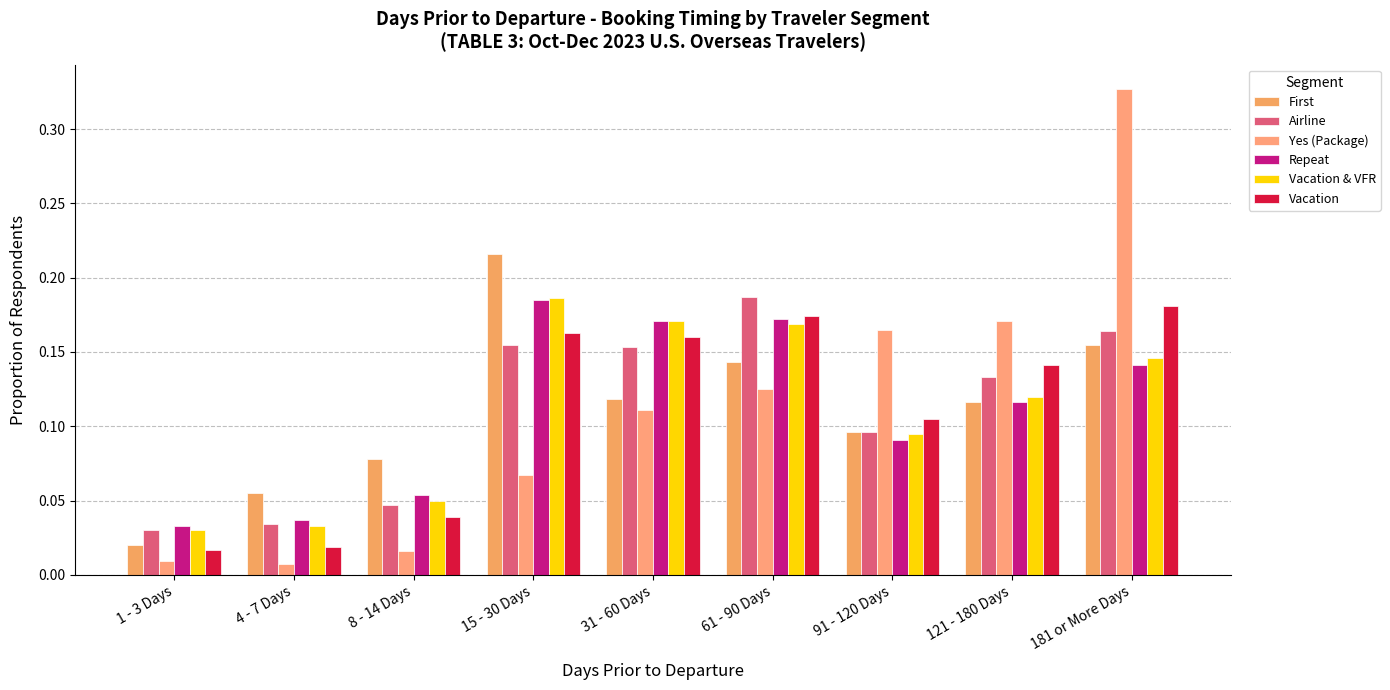

Which category has the lowest value across all series?

4 - 7 Days